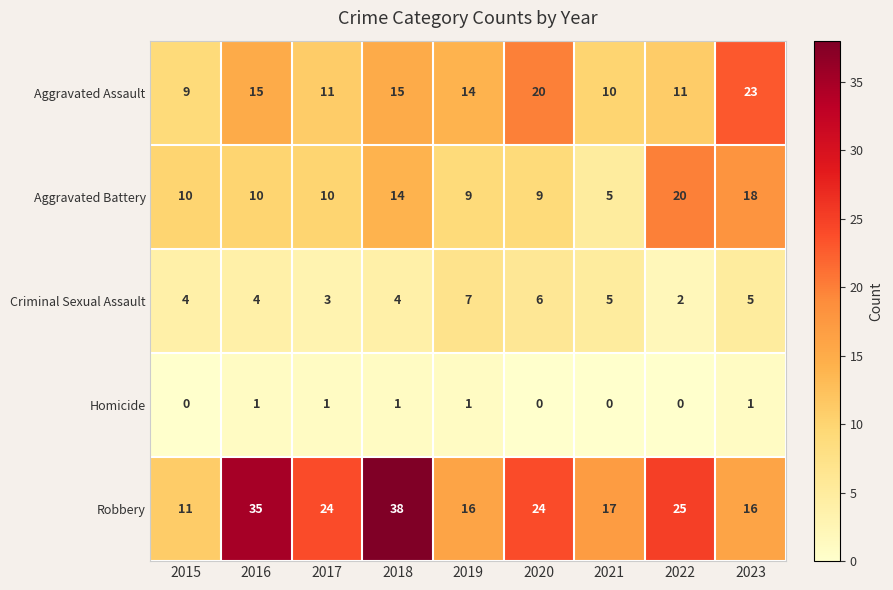

What is the sum of the Aggravated Assault values at 2016 and 2019?

29